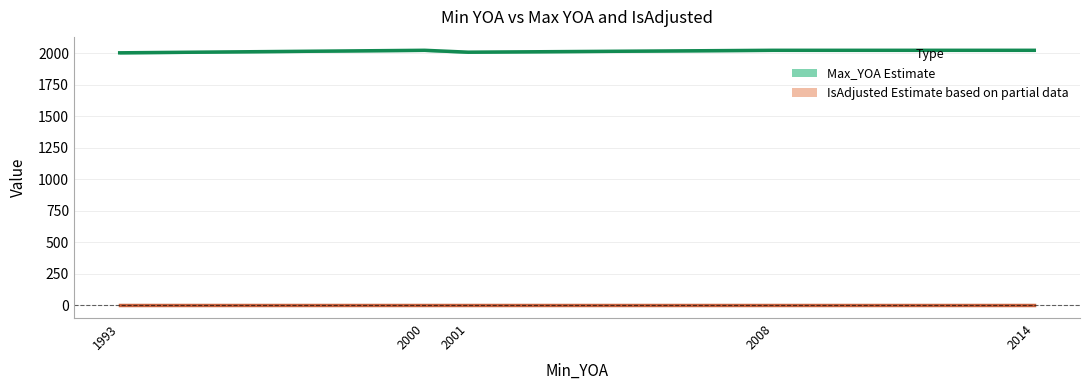

How many lines are shown in the chart?

2